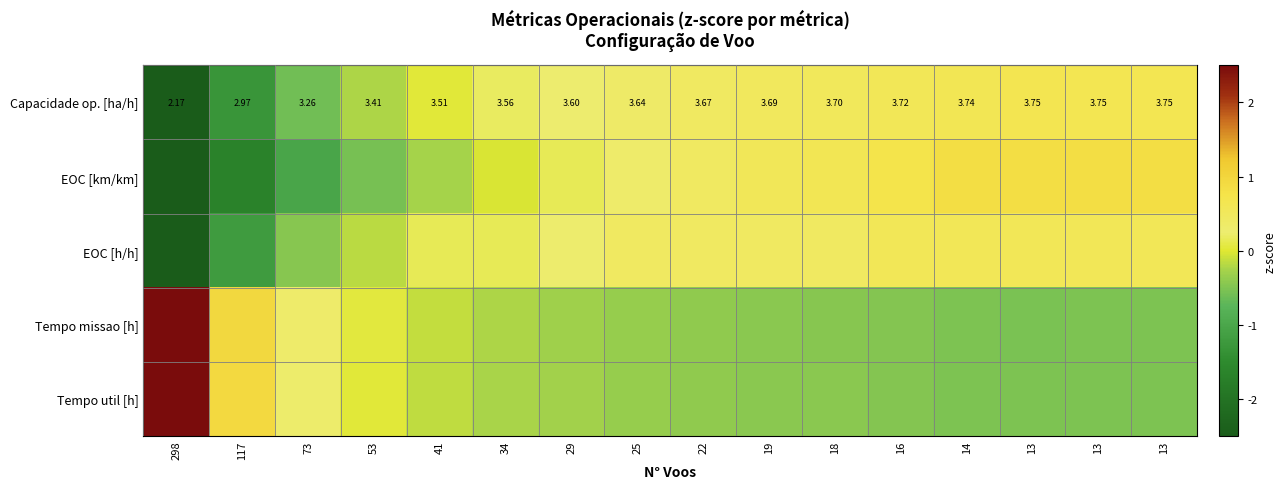

What is the total value across all series at 34?

-0.2